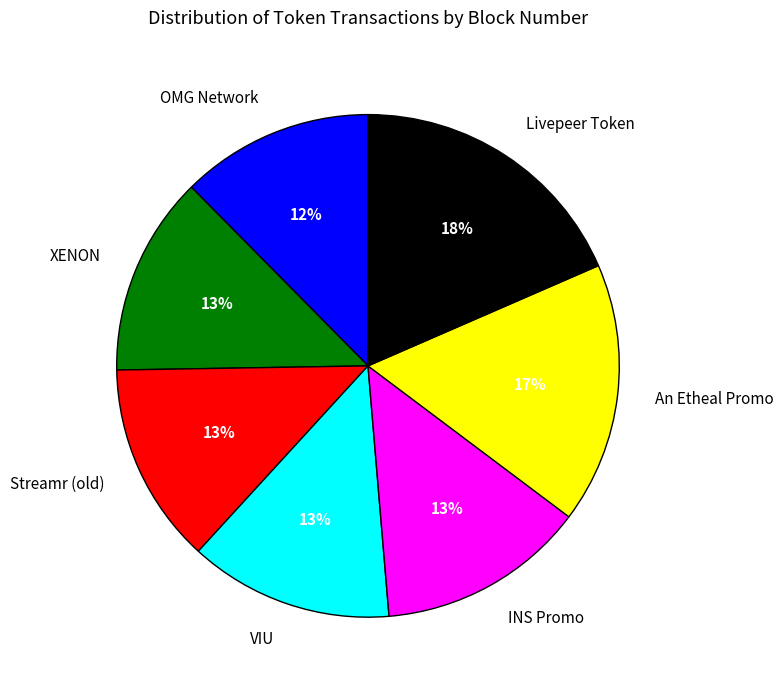

Is it true that OMG Network is 25% of the pie?

False